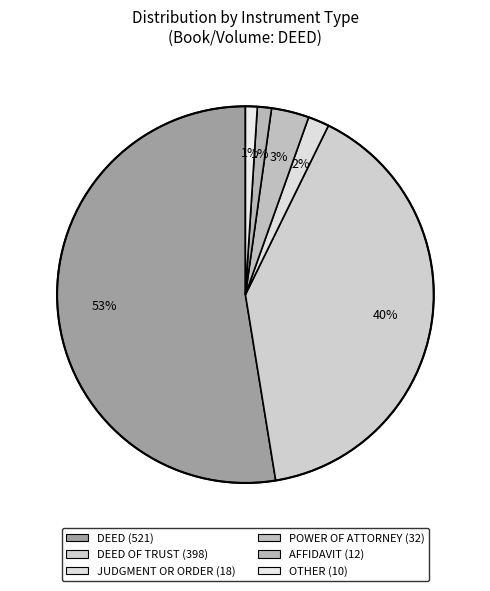

Which category has the smallest portion of the pie?

OTHER